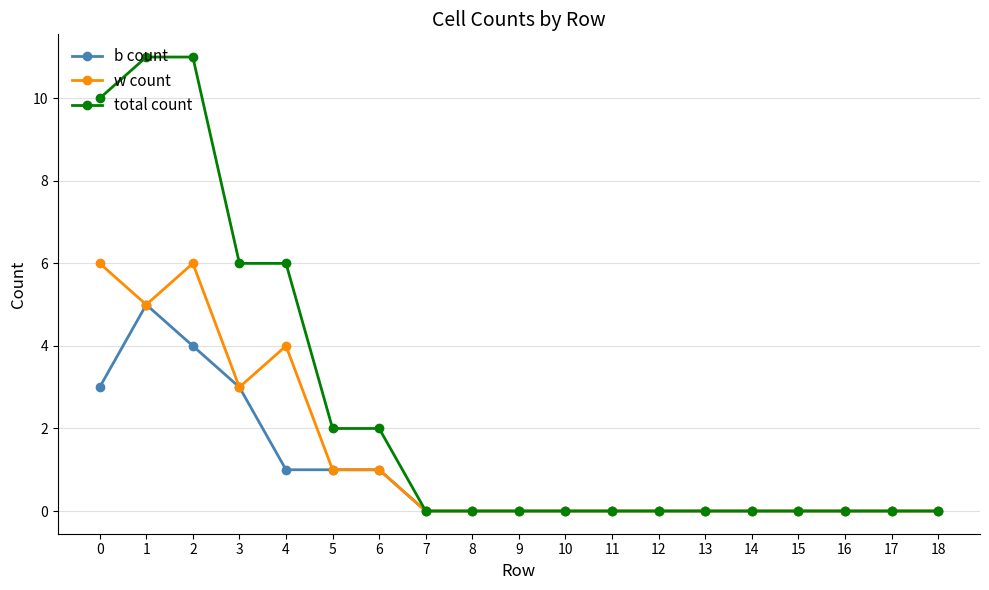

What is the difference between the maximum and minimum values in the b count series?

5